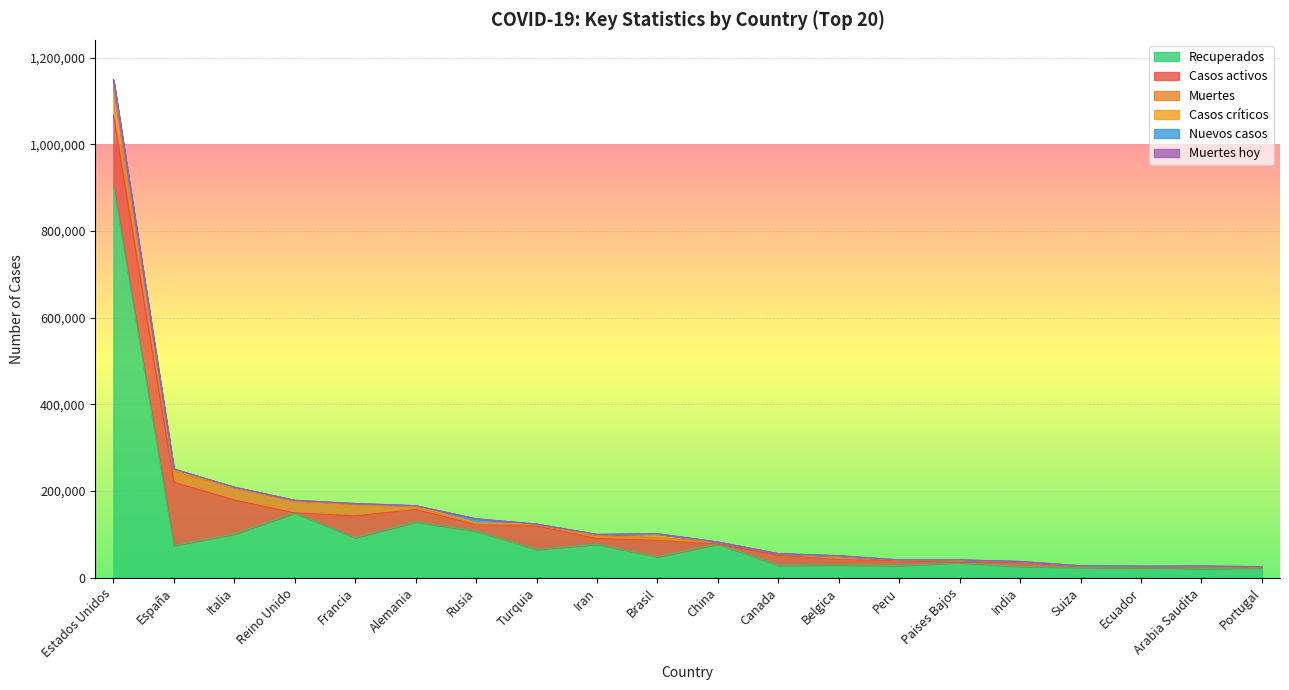

Is it true that Muertes hoy equals 94 at Paises Bajos?

True